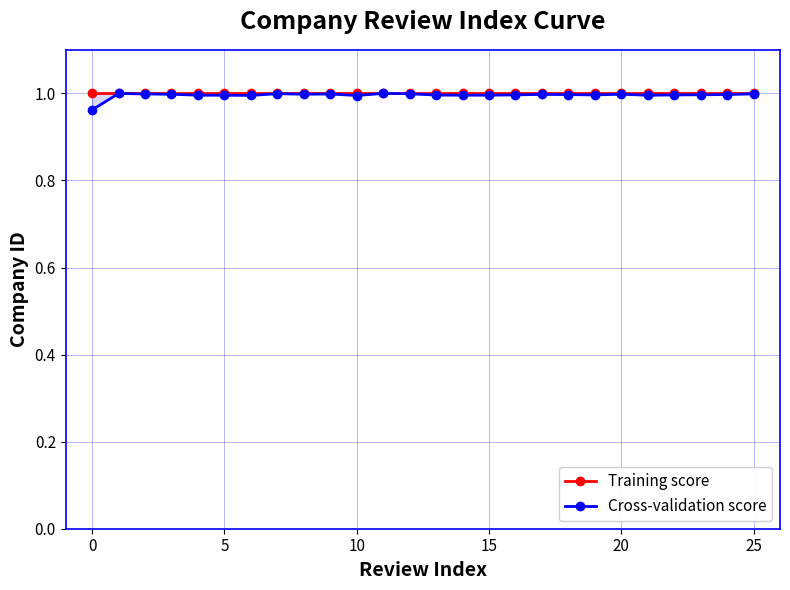

In Cross-validation score, how many points are higher than both neighbors (excluding endpoints)?

6